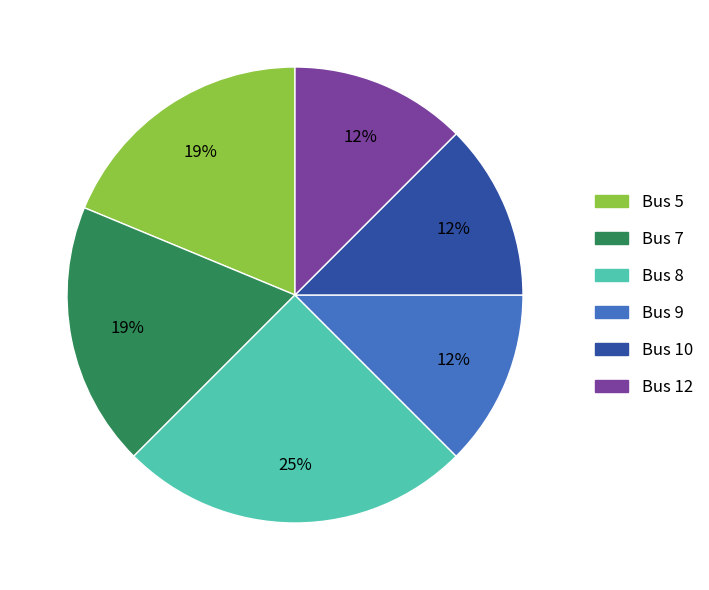

To the nearest percent, what is the average slice percentage?

17%